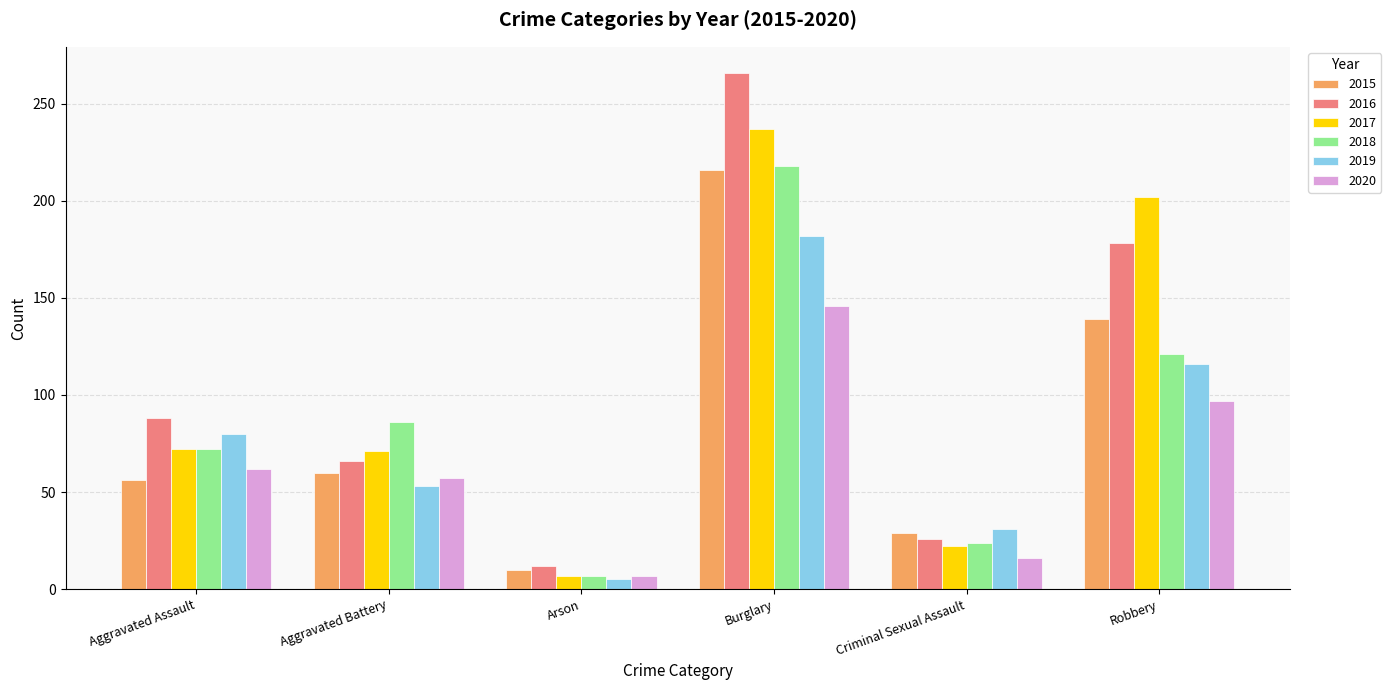

Which series changed the most between Aggravated Battery and Burglary?

2016